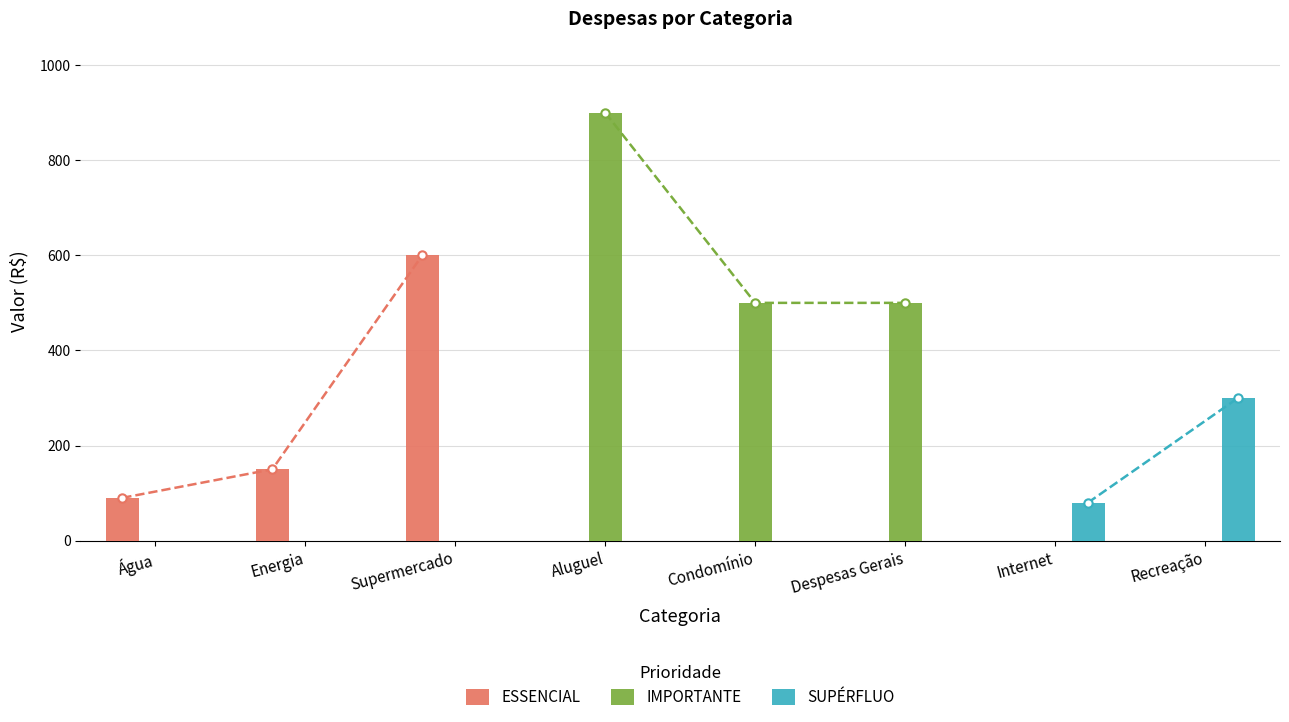

Is the value of IMPORTANTE at Água greater than the value of SUPÉRFLUO at Água?

No